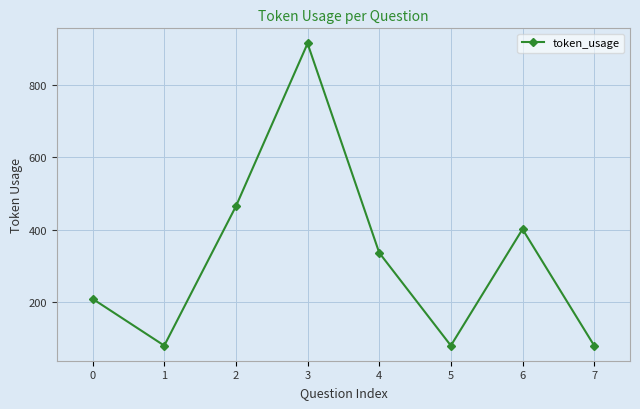

How many lines are shown in the chart?

1